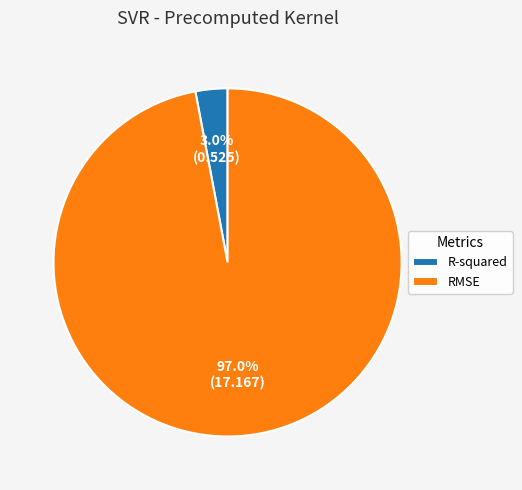

Is it true that R-squared is 11% of the pie?

False